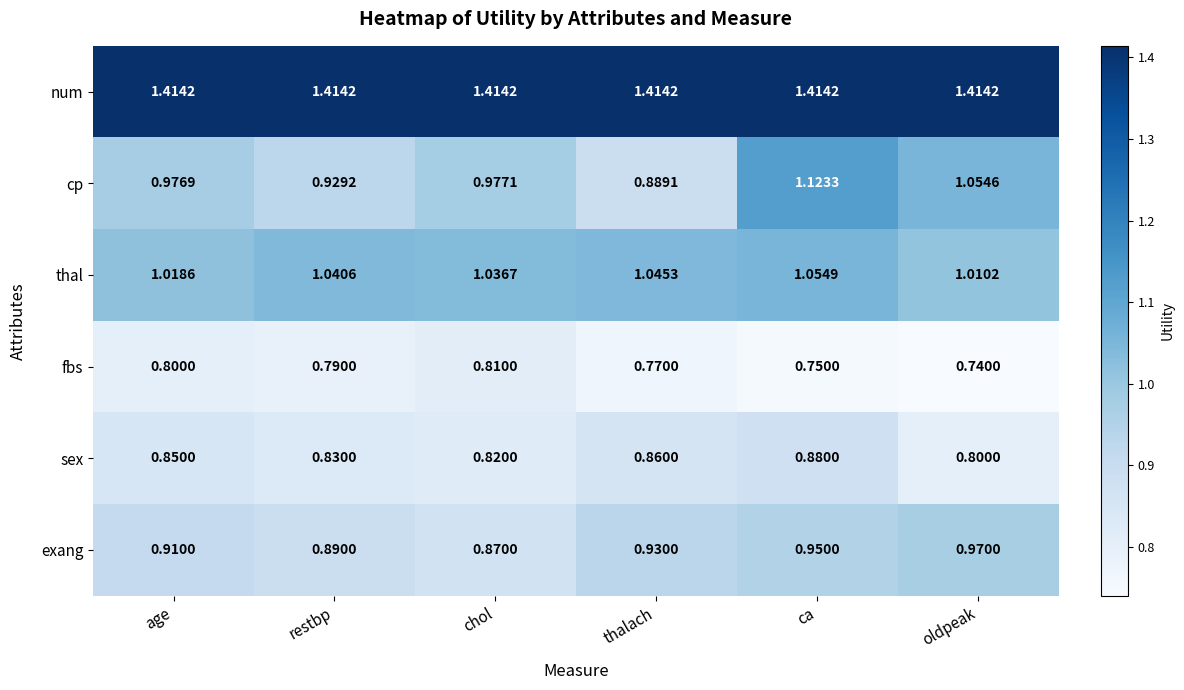

At which category is the sum across all series the highest?

ca